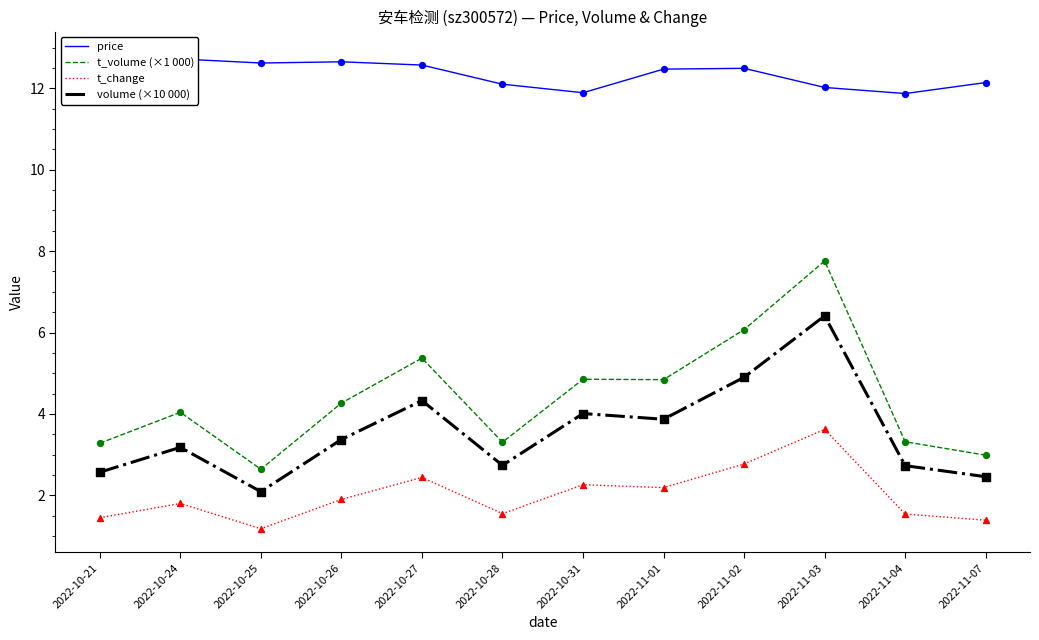

What are all the series names shown in the legend?

price, t_volume (×1 000), t_change, volume (×10 000)